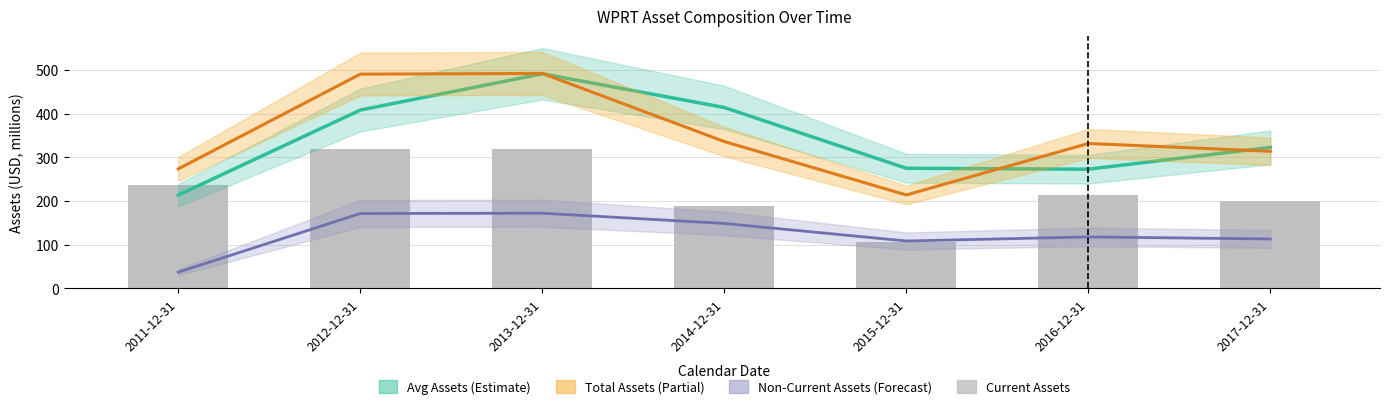

Between 2016-12-31 and 2014-12-31, which is larger?

2016-12-31